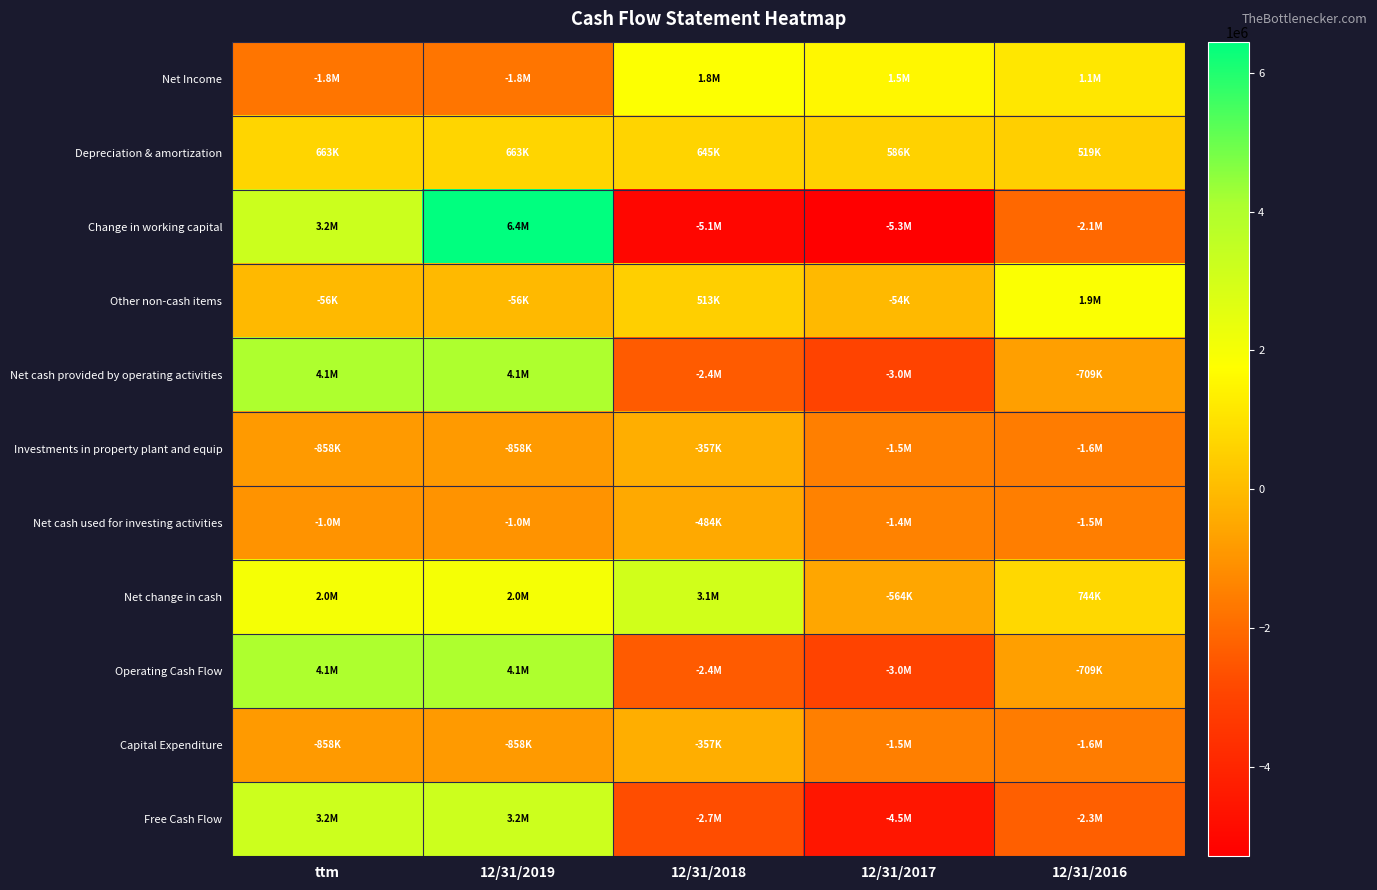

Which series has the largest range (max minus min)?

Change in working capital